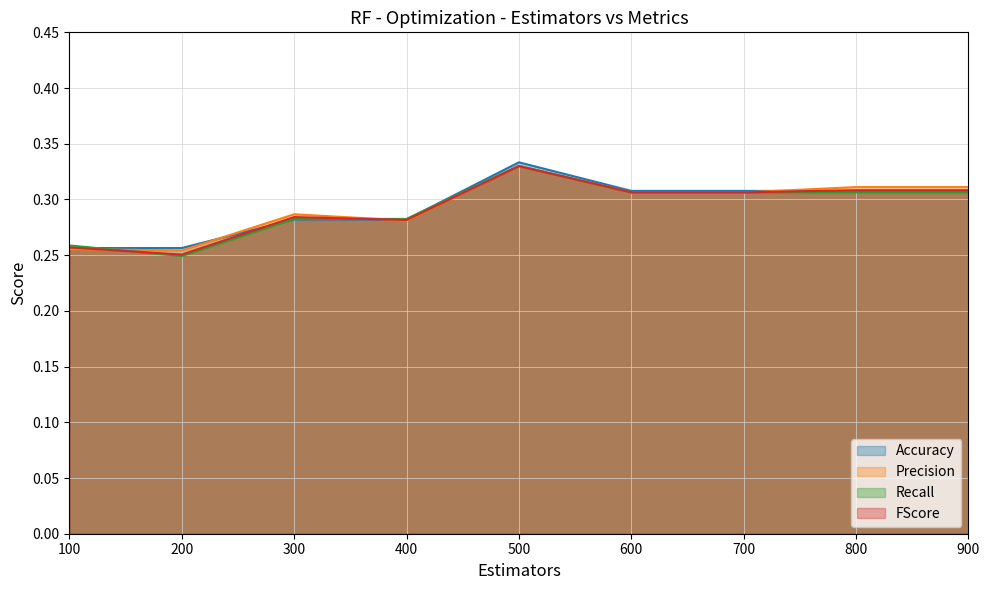

The value of Recall at 500 is 0.2. True or false?

False